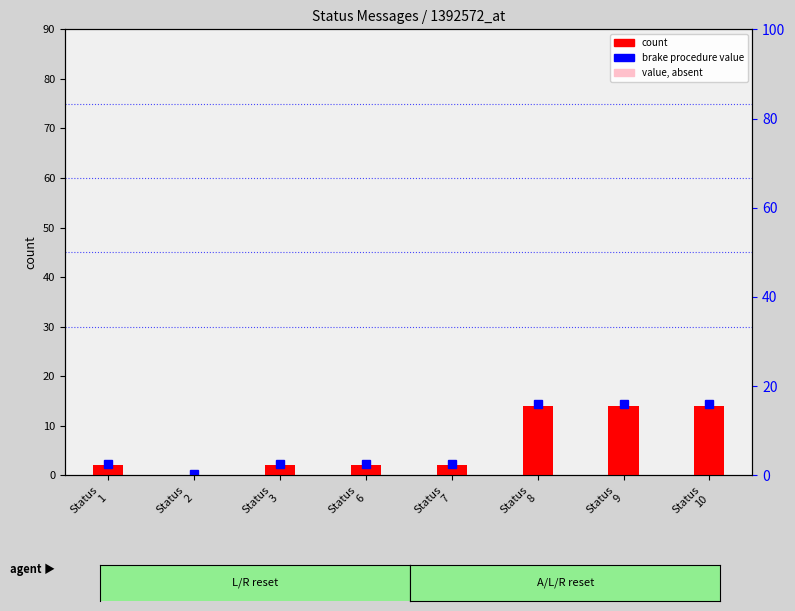

Reading left to right, transcribe all the data shown in this chart.

2	0	2	2	2	14	14	14